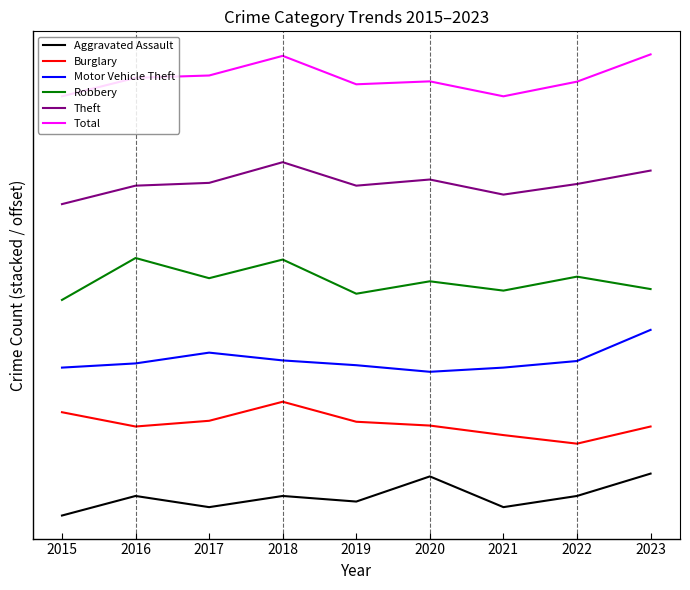

Does the chart have visible grid lines?

No